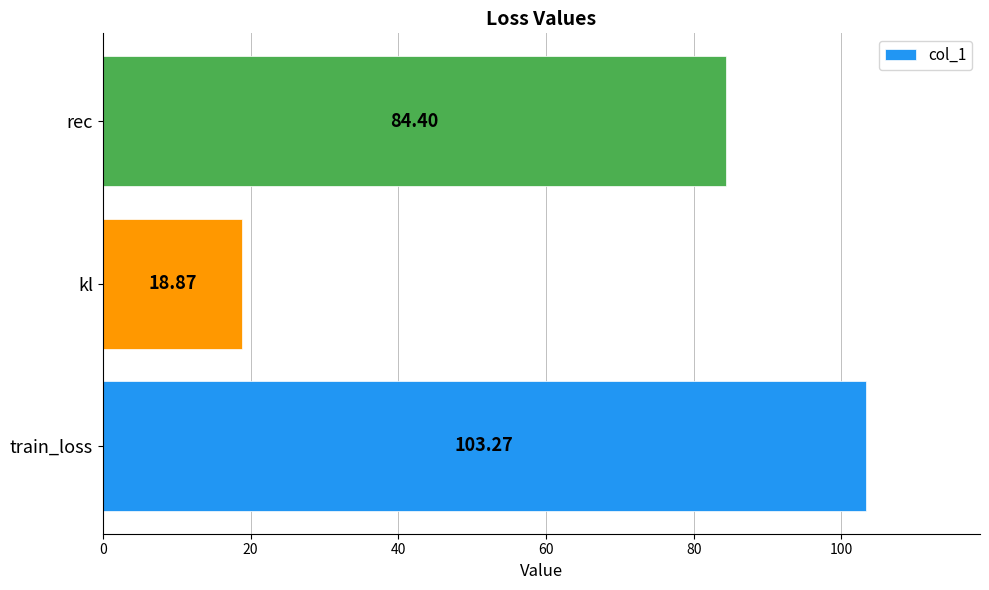

Where is the data nearest to the value 61?

rec